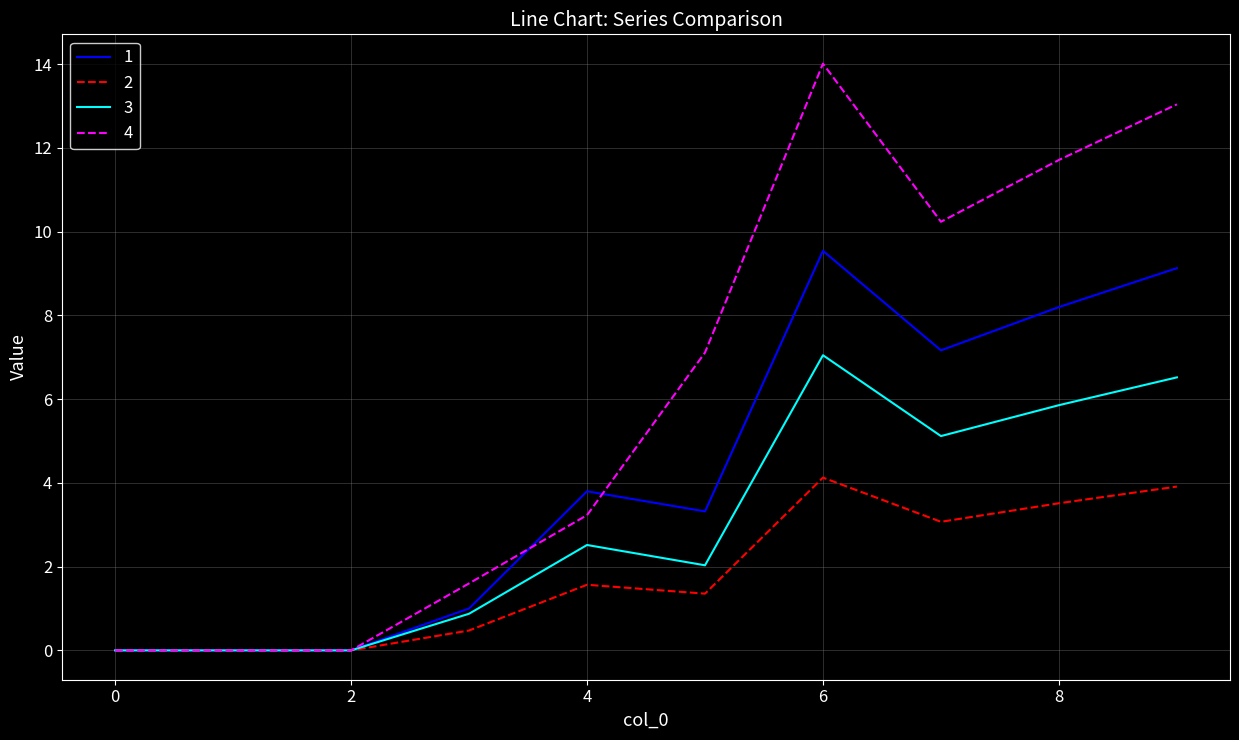

Rank the series by their average value, from highest to lowest.

4, 1, 3, 2